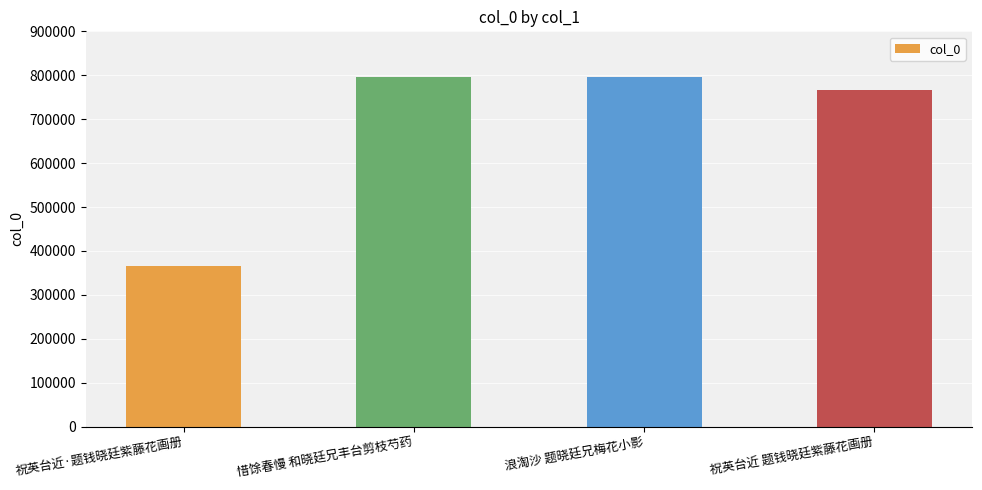

What is the label of the 4th bar from the left?

祝英台近 题钱晓廷紫藤花画册